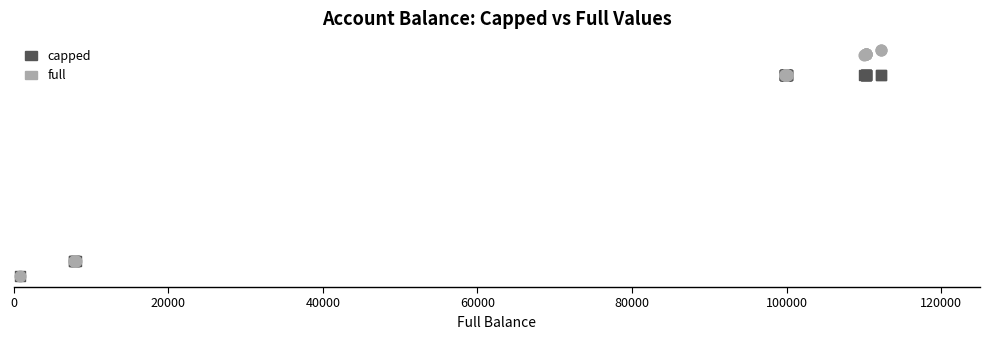

Which series has the largest Y range (max minus min)?

full